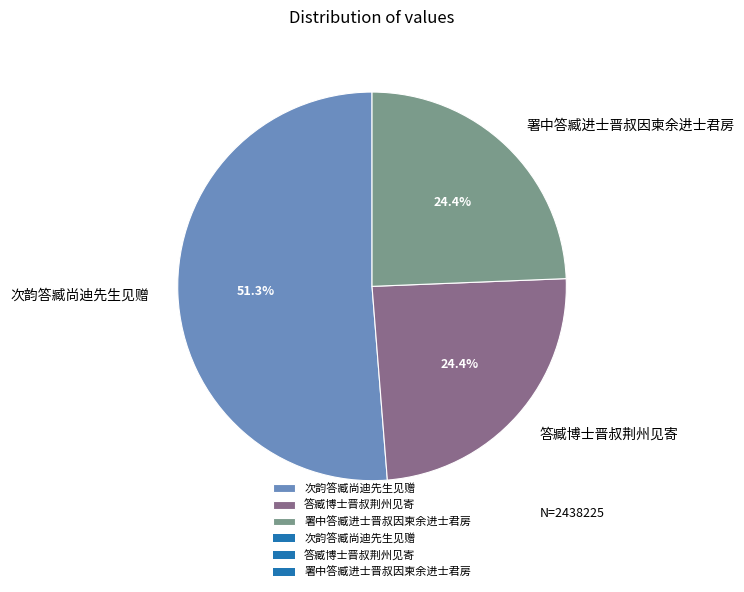

To the nearest percent, what is the difference between the largest and smallest slice percentages?

27%